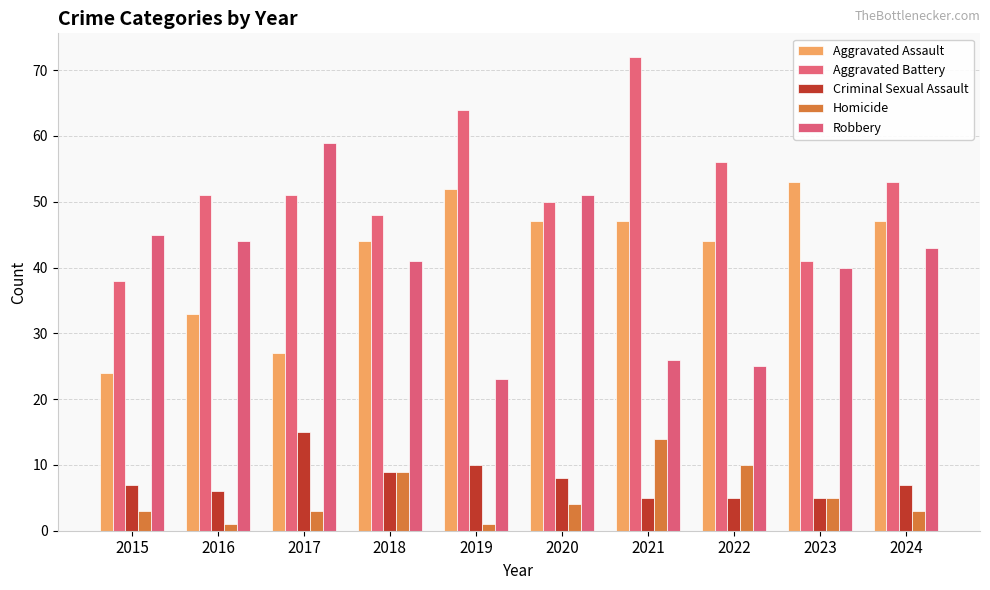

Are the bars horizontal?

No